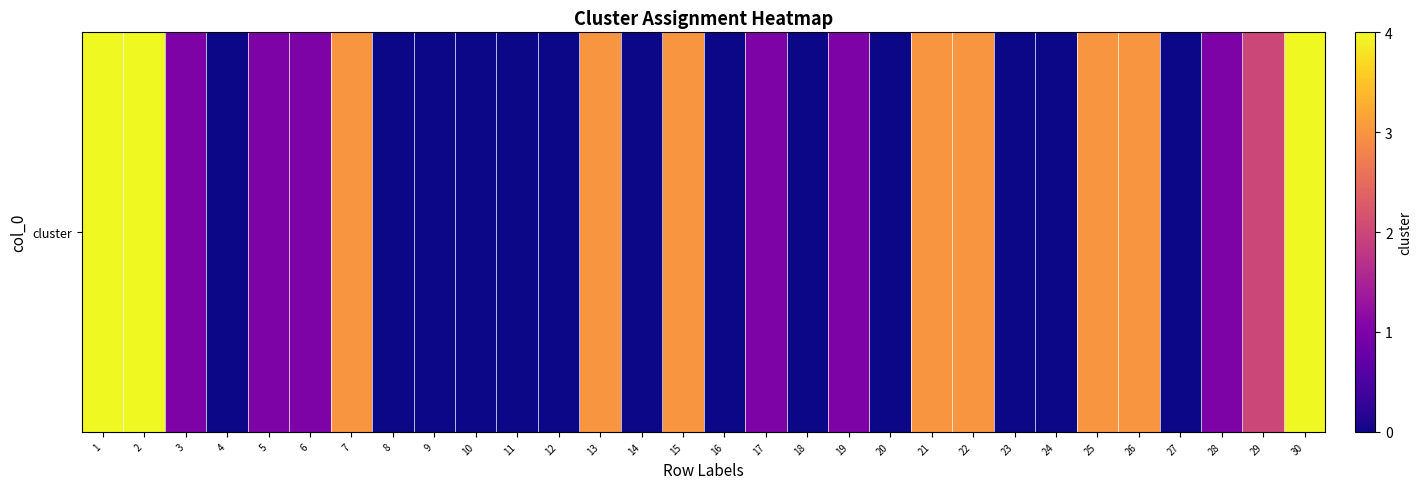

True or false: the data shows 4 at 13.

False